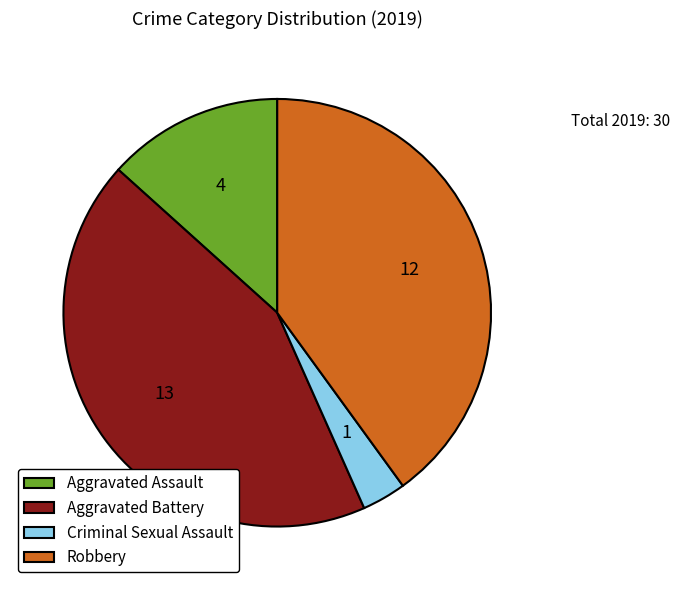

What is the ratio of the value at Robbery to the value at Aggravated Battery?

0.9